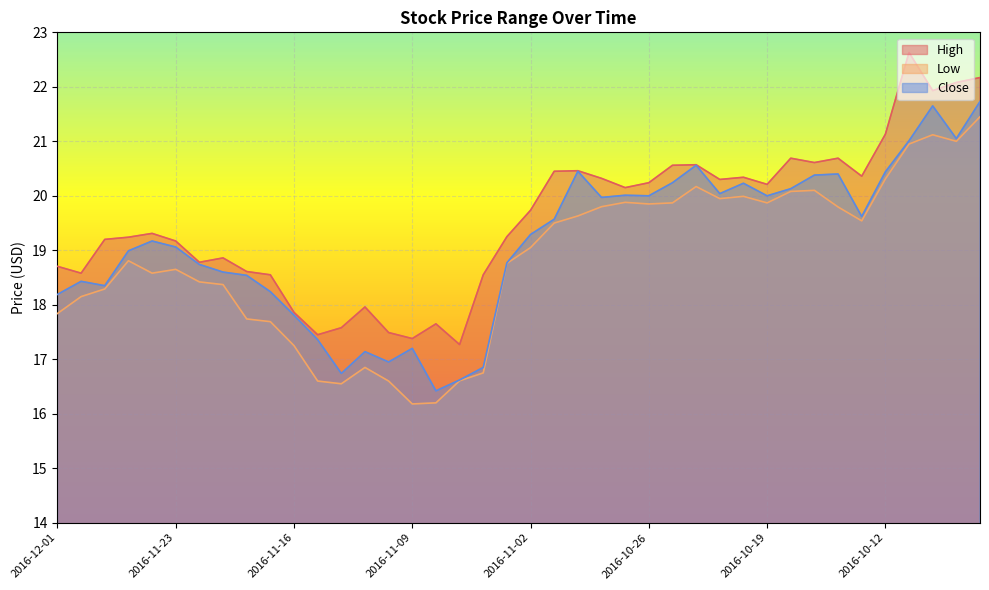

Is the value of Close at 2016-10-20 greater than the value of High at 2016-11-04?

Yes